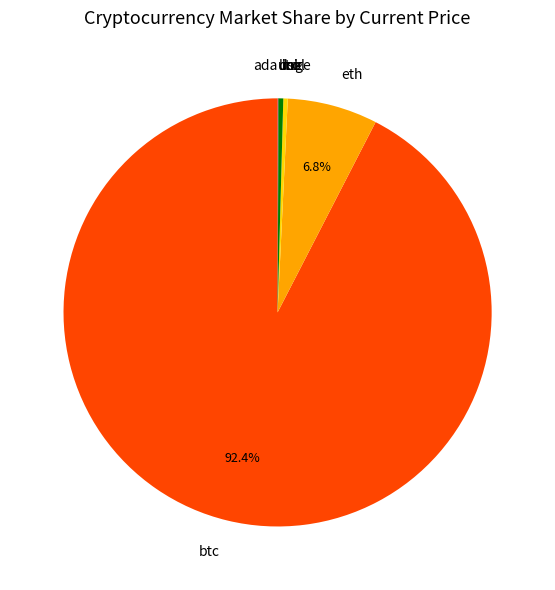

Which category has the biggest portion of the pie?

btc